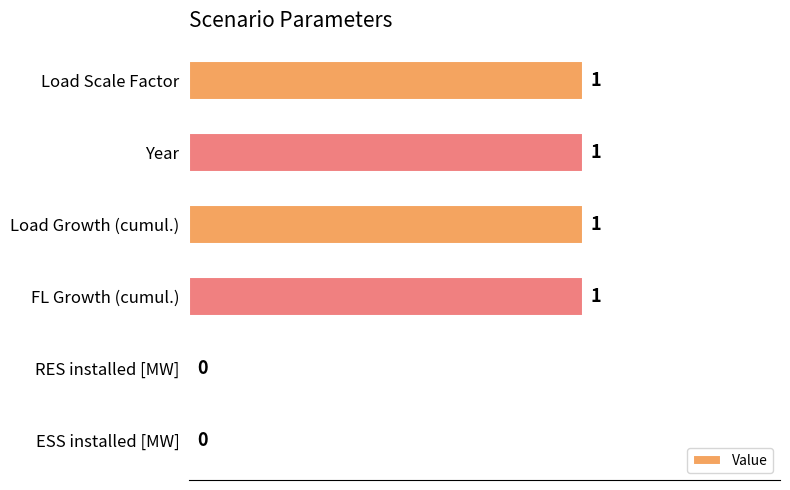

Between Year and RES installed [MW], which is larger?

Year